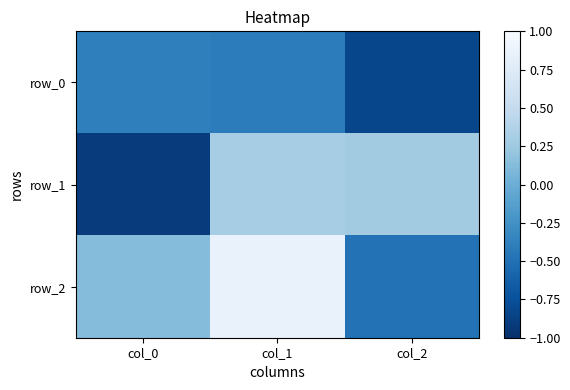

How many series are shown in this chart?

3